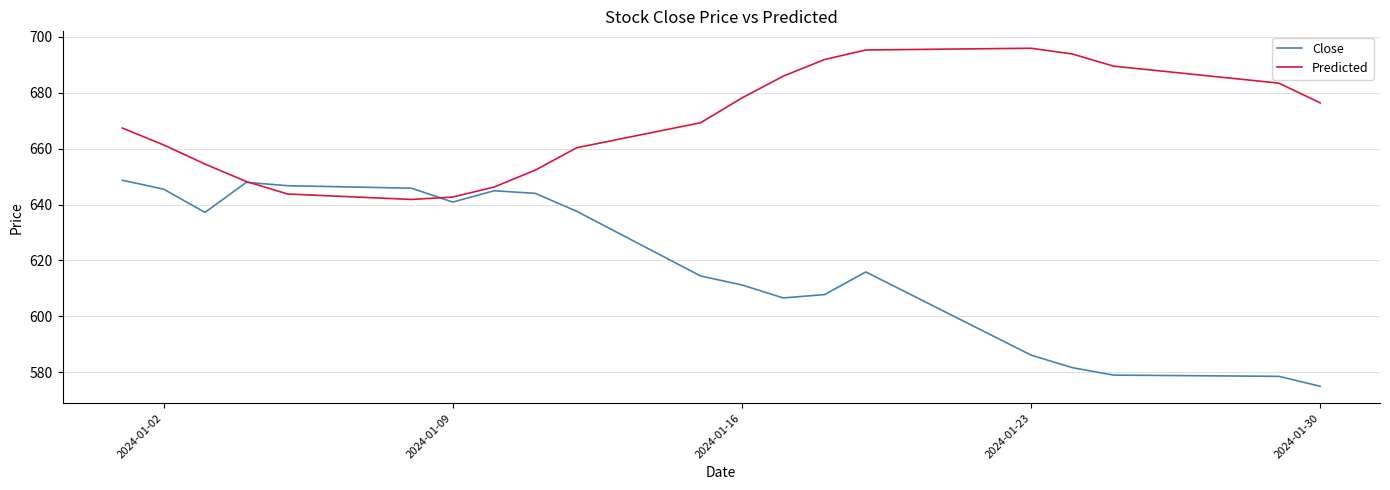

Which series has the largest range (max minus min)?

Close